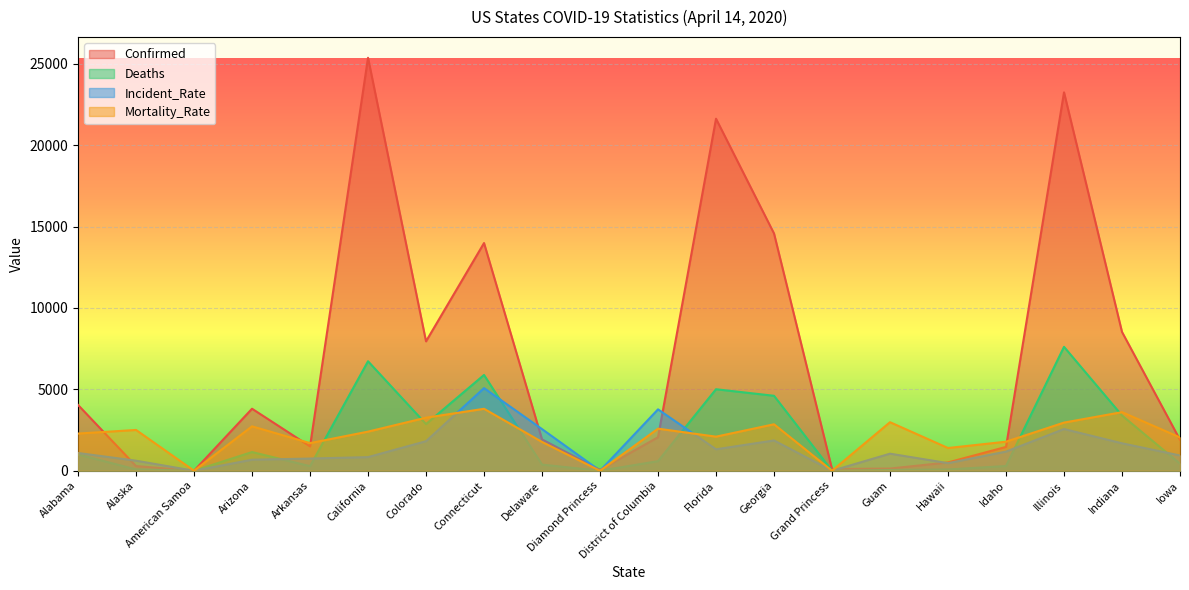

Which series has the largest total across all categories?

Confirmed